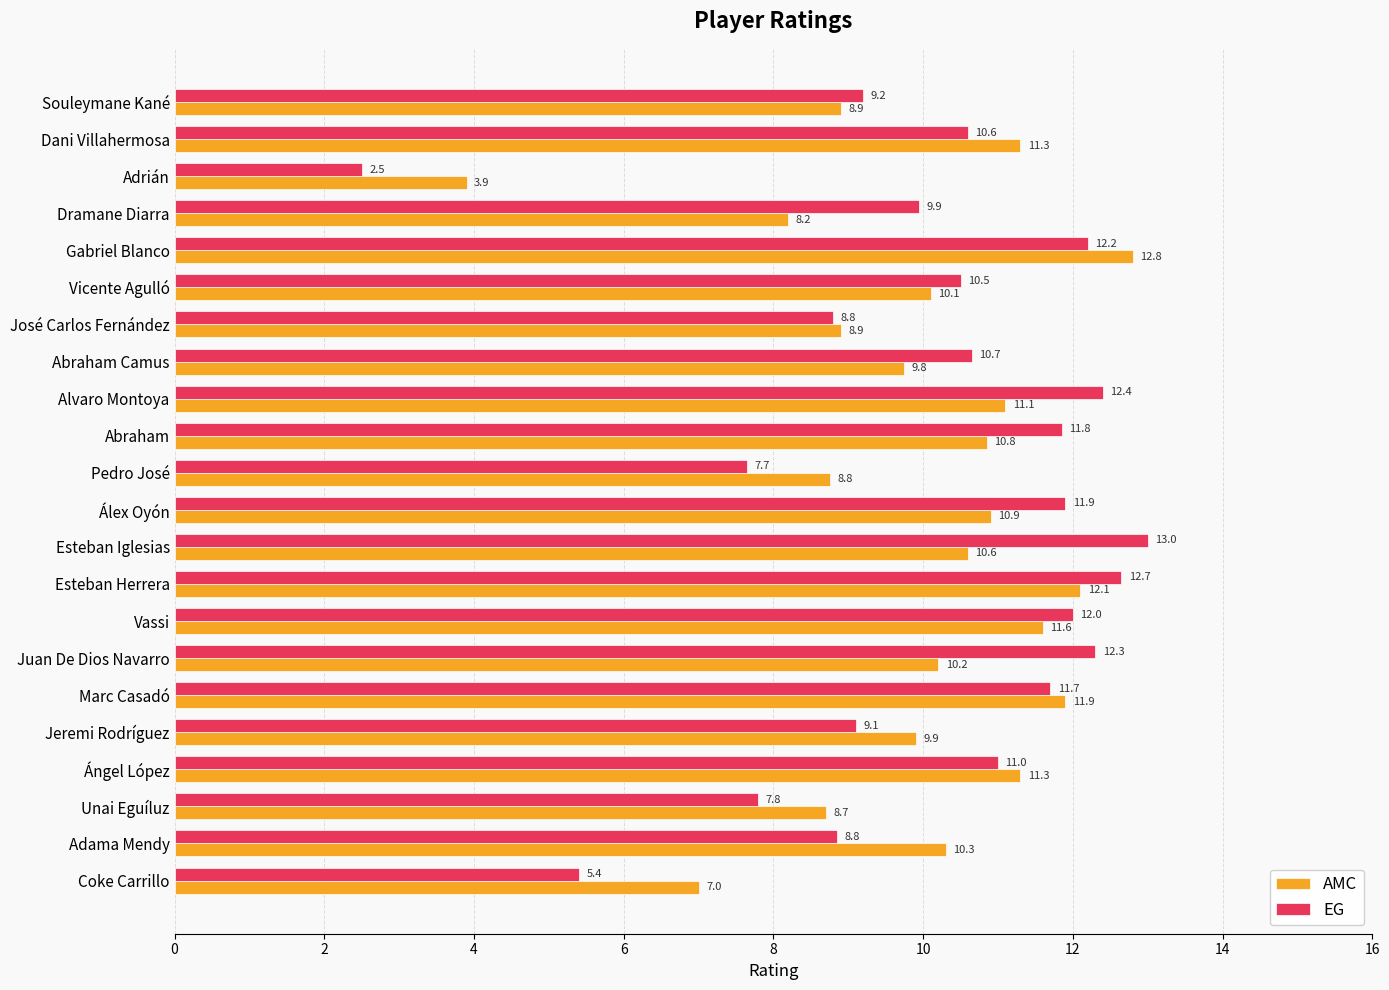

At how many categories does at least one series exceed 9?

17